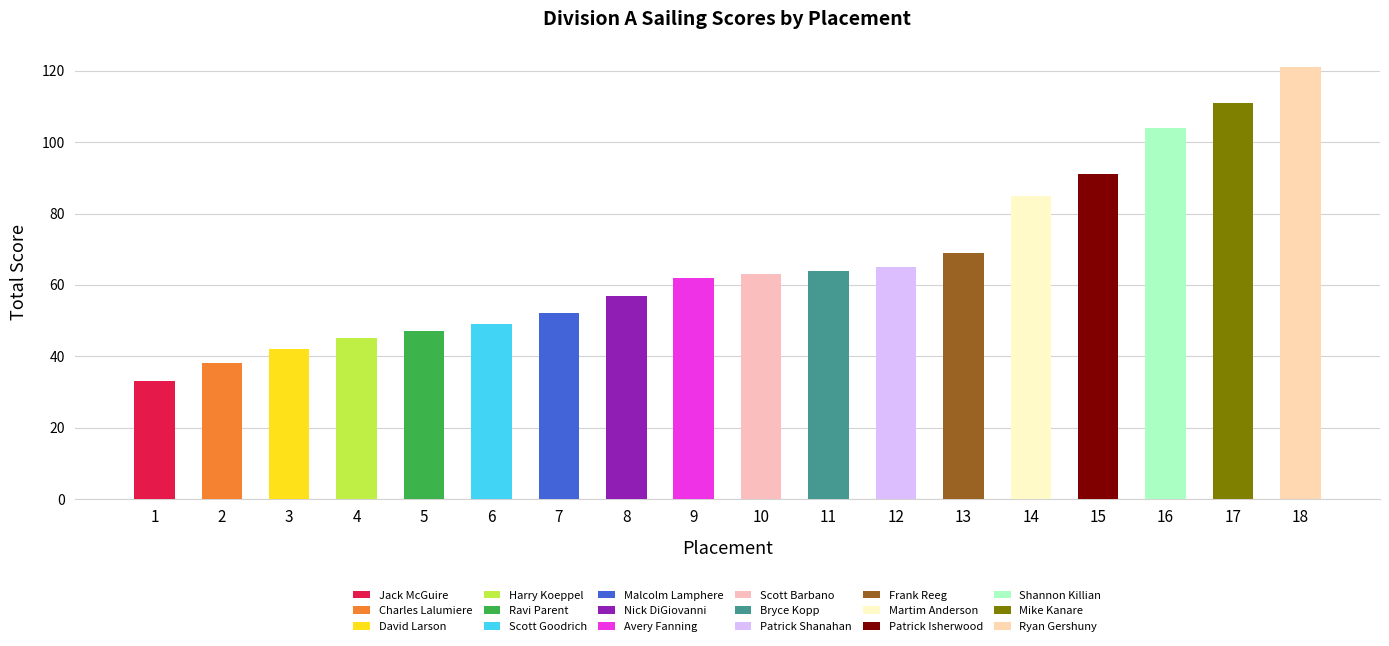

What is the greatest value displayed?

121